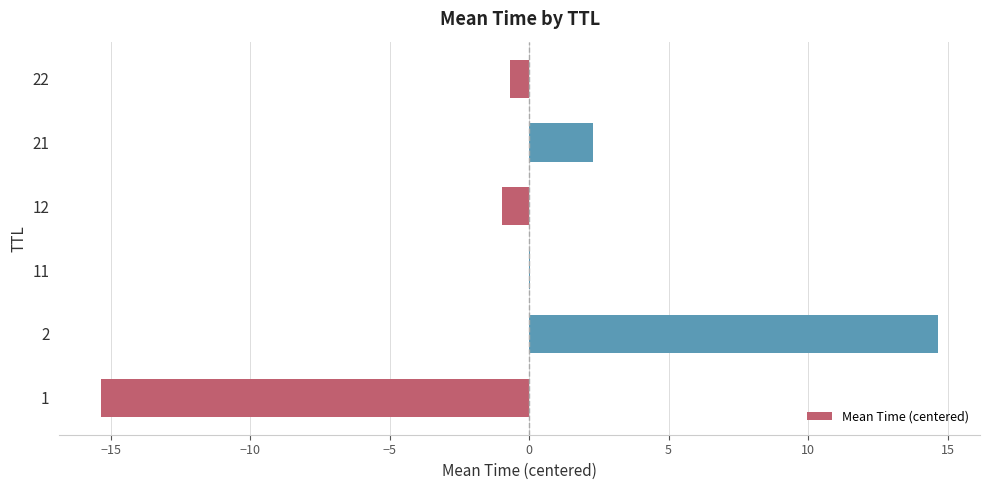

How many categories are shown in the chart?

6